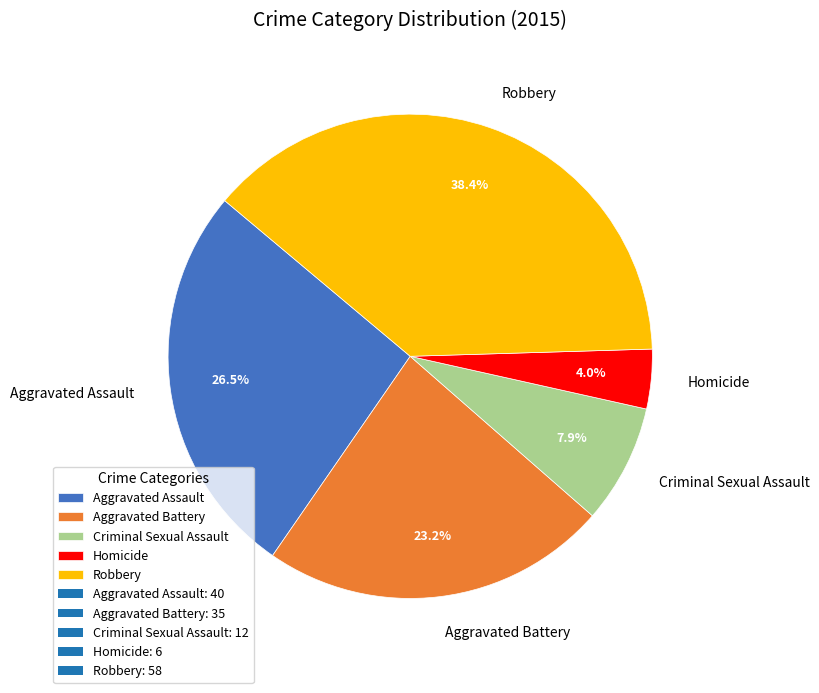

Does Criminal Sexual Assault represent more than half of the total?

No